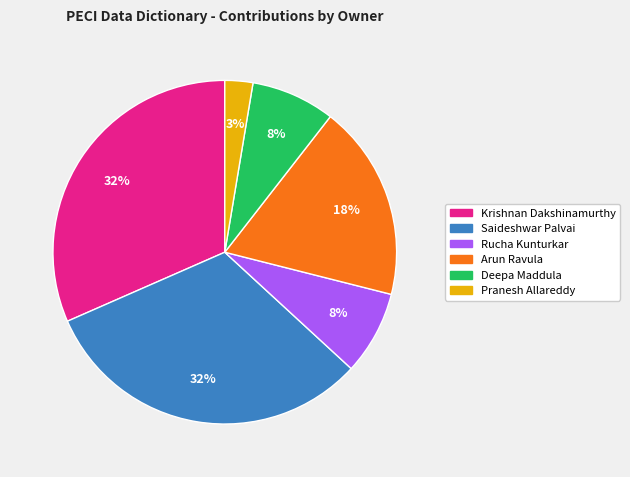

Do Deepa Maddula and Krishnan Dakshinamurthy together represent more than half of the pie?

No